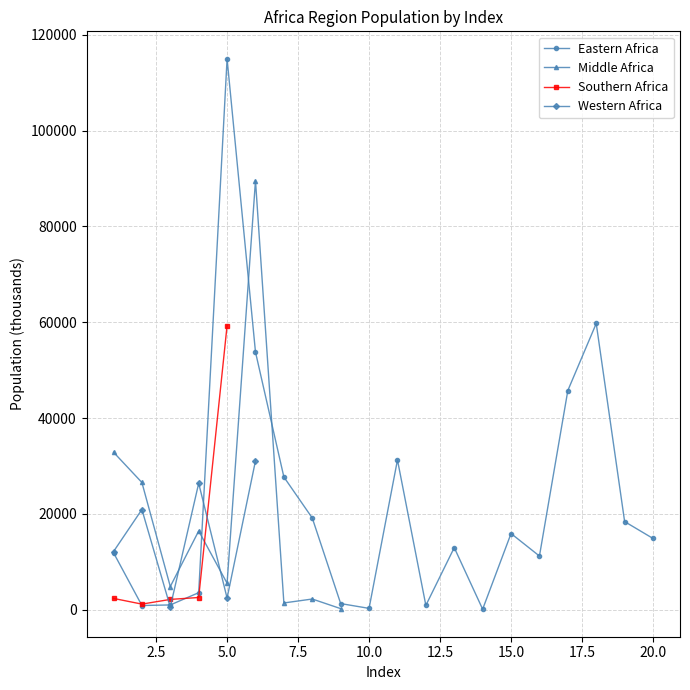

True or false: Eastern Africa has more than 2 points higher than both neighbors.

True